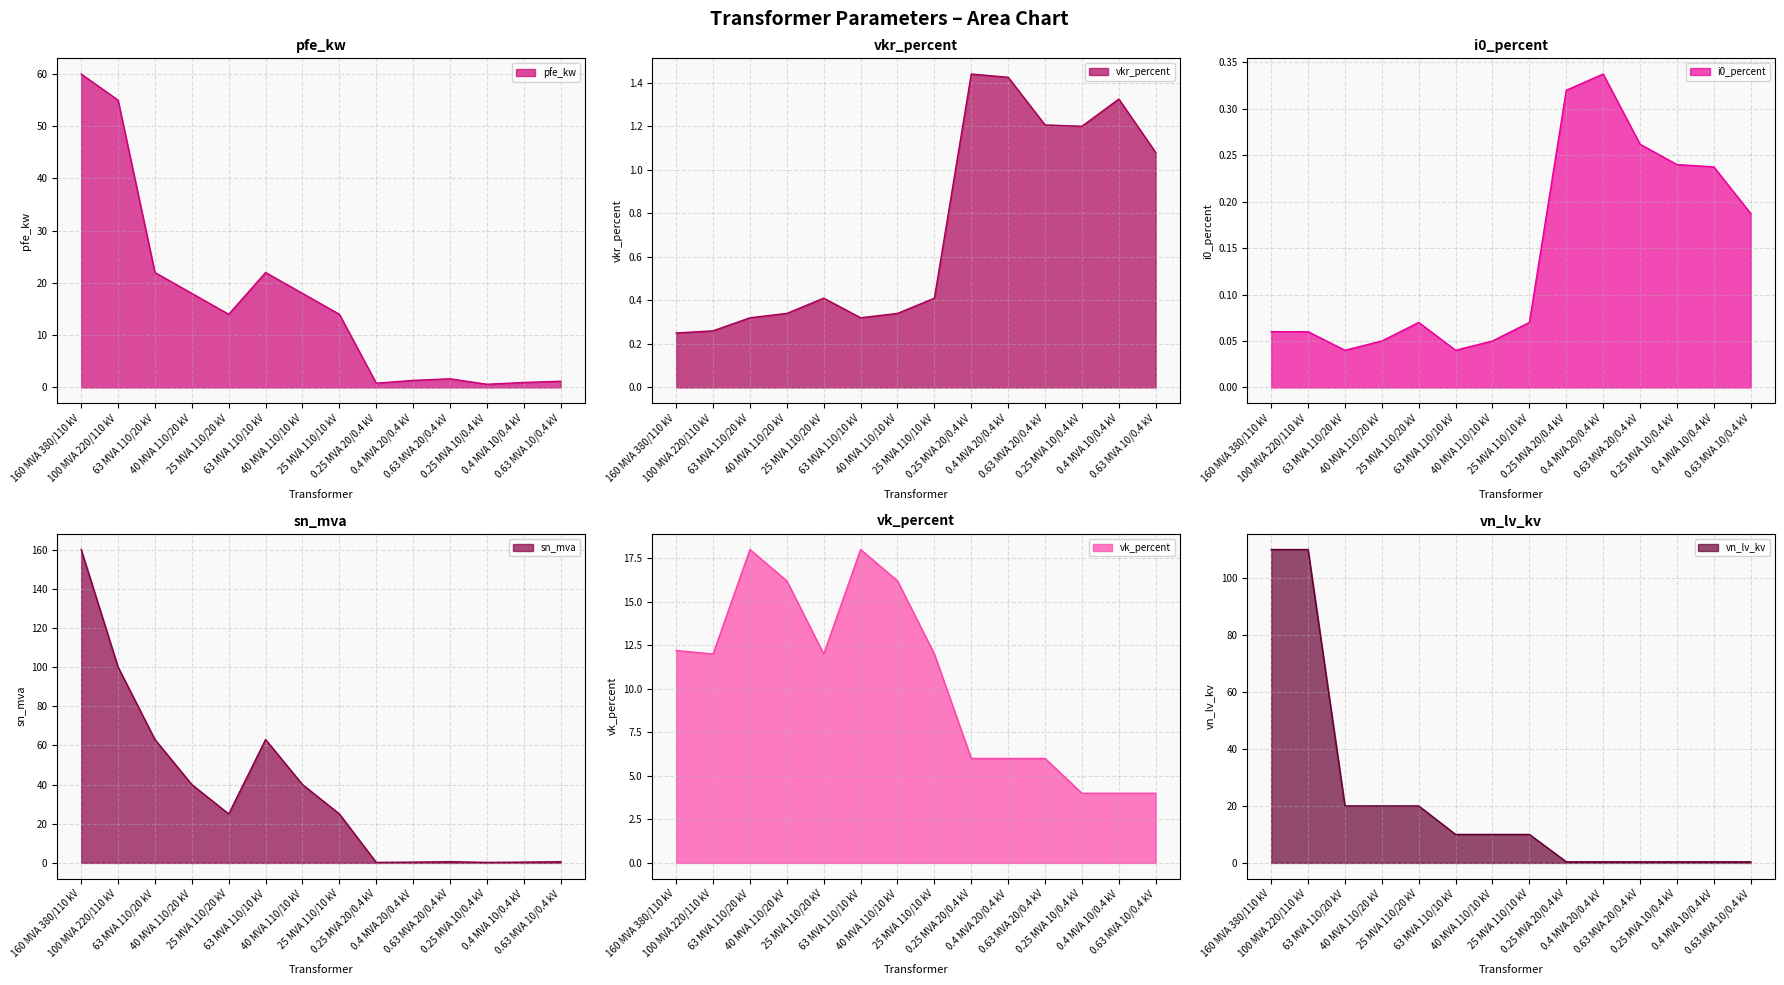

Reading left to right, what are all the values shown in this chart?

pfe_kw: 60.0	55.0	22.0	18.0	14.0	22.0	18.0	14.0	0.8	1.4	1.6	0.6	0.9	1.2
vkr_percent: 0.2	0.3	0.3	0.3	0.4	0.3	0.3	0.4	1.4	1.4	1.2	1.2	1.3	1.1
i0_percent: 0.1	0.1	0.0	0.1	0.1	0.0	0.1	0.1	0.3	0.3	0.3	0.2	0.2	0.2
sn_mva: 160.0	100.0	63.0	40.0	25.0	63.0	40.0	25.0	0.2	0.4	0.6	0.2	0.4	0.6
vk_percent: 12.2	12.0	18.0	16.2	12.0	18.0	16.2	12.0	6.0	6.0	6.0	4.0	4.0	4.0
vn_lv_kv: 110.0	110.0	20.0	20.0	20.0	10.0	10.0	10.0	0.4	0.4	0.4	0.4	0.4	0.4